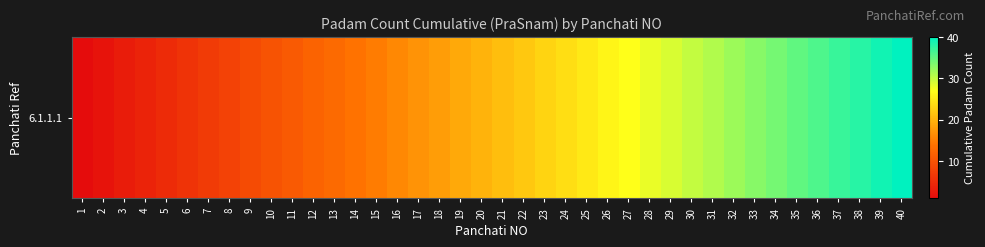

What is the change in value from 2 to 25?

+23